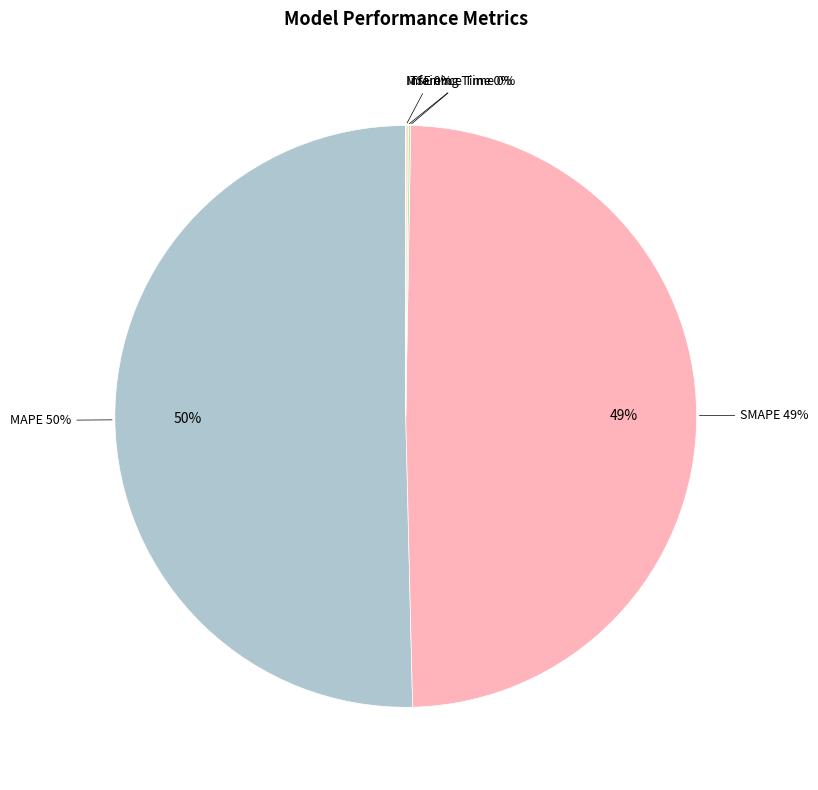

Which category has the biggest portion of the pie?

MAPE